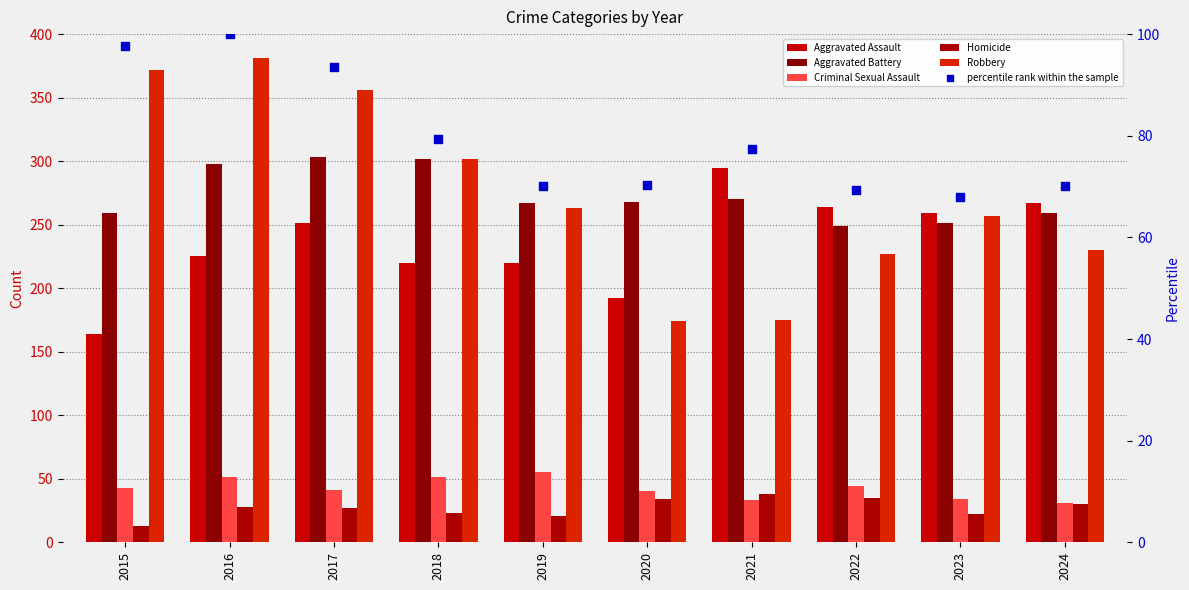

What are all the series names shown in the legend?

Aggravated Assault, Aggravated Battery, Criminal Sexual Assault, Homicide, Robbery, percentile rank within the sample